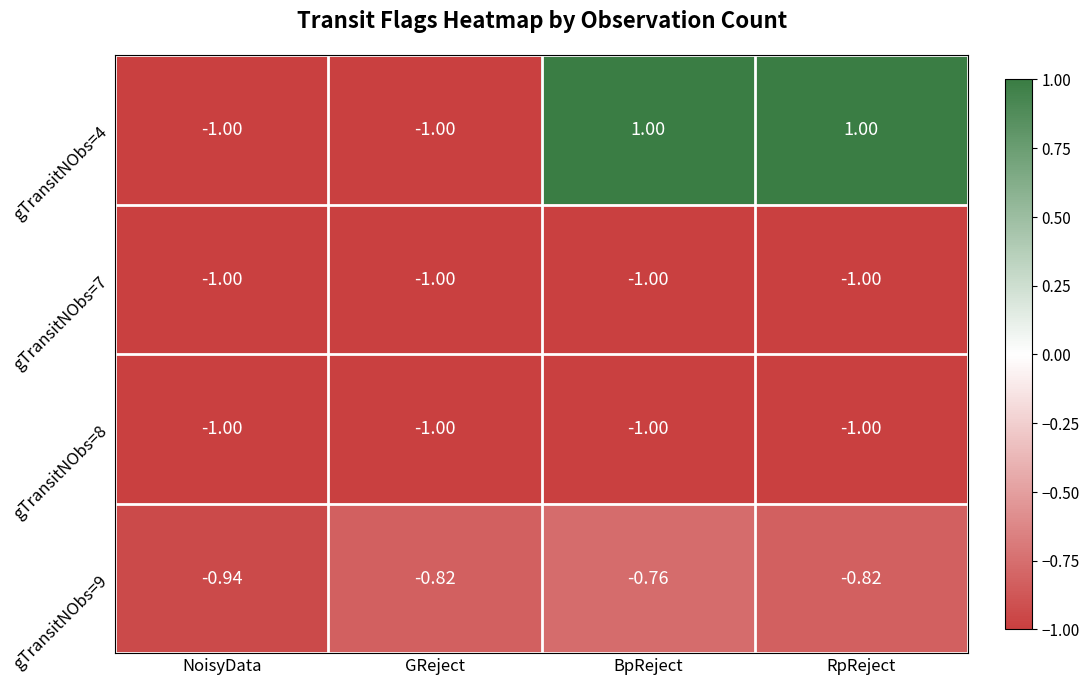

At which category is the sum across all series the highest?

BpReject